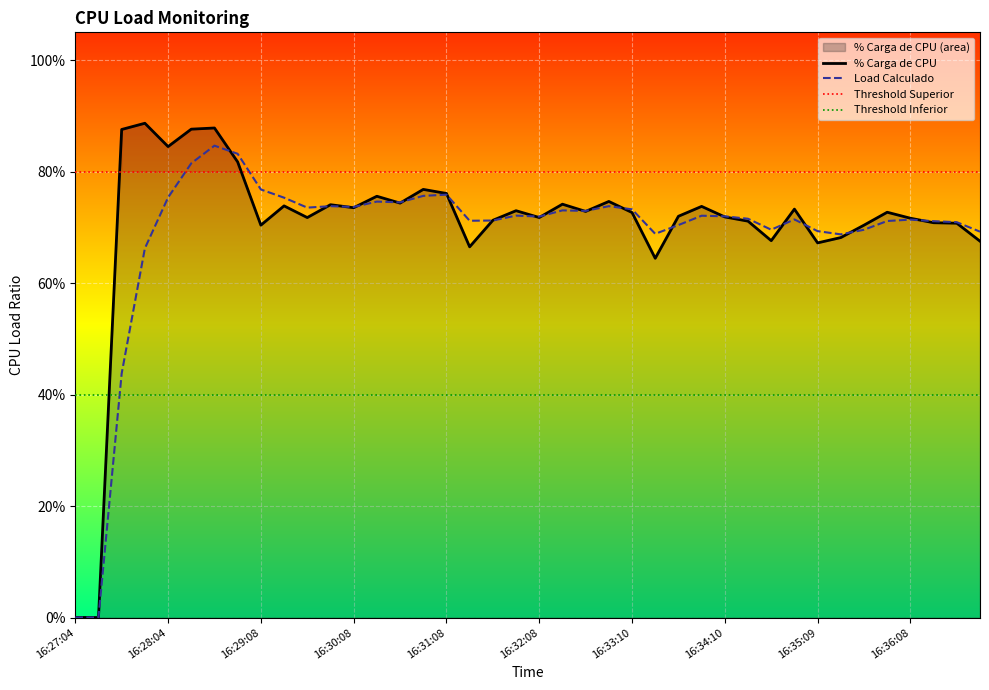

True or false: Load Calculado has more than 0 points higher than both neighbors.

True